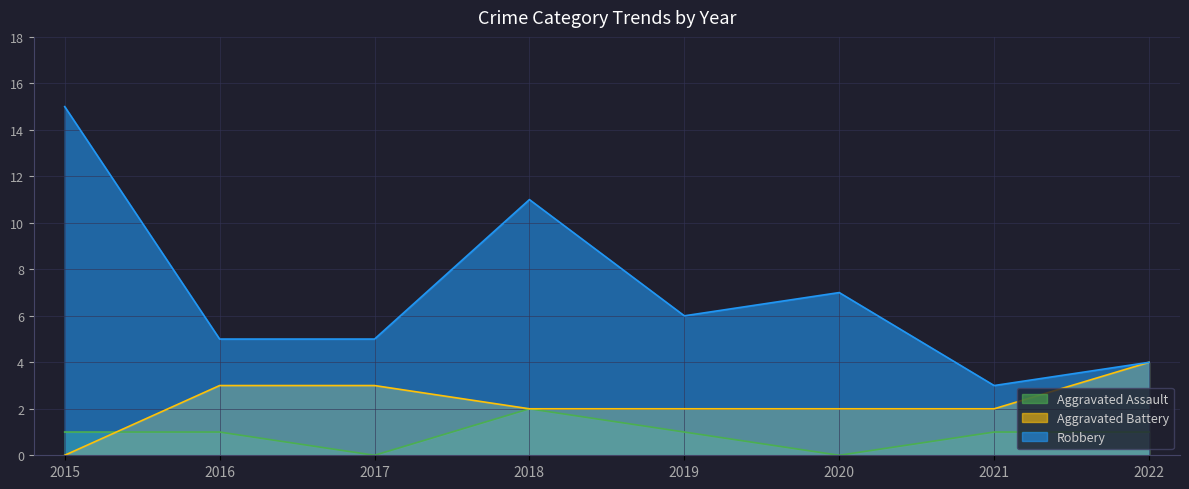

What is the sum of the Robbery values at 2015 and 2021?

18